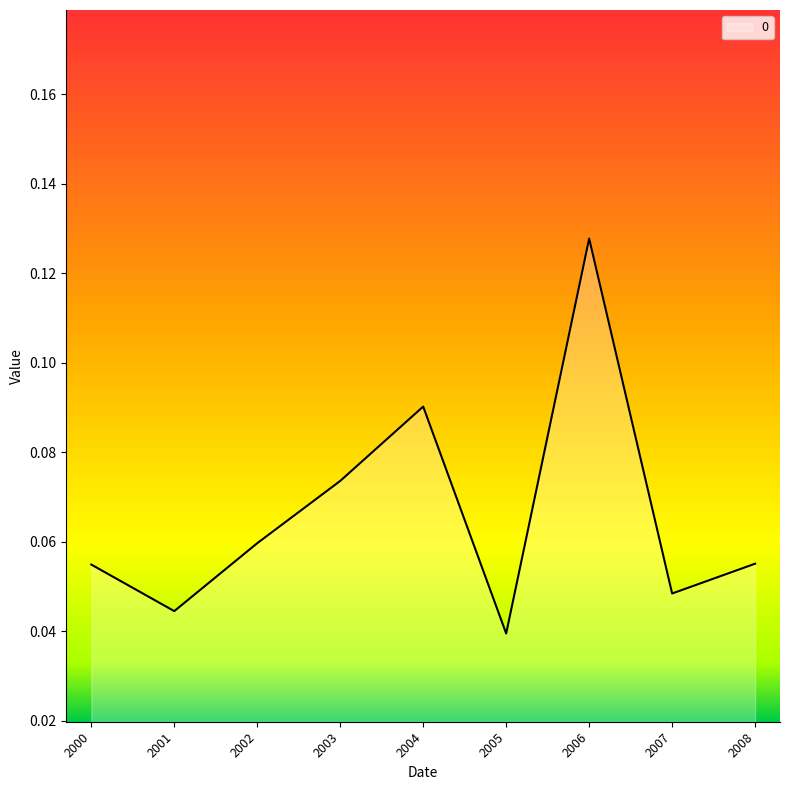

Which label corresponds to the largest value in the chart?

2006